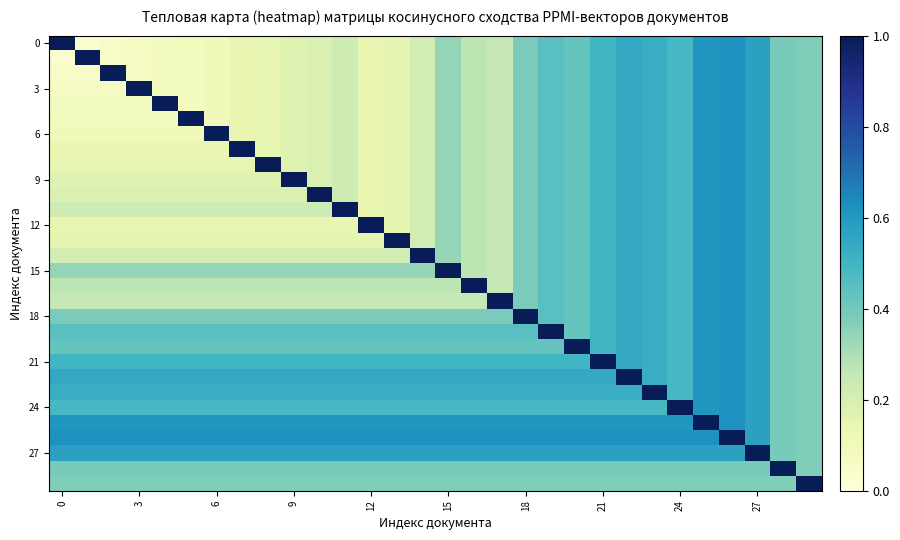

At how many categories does at least one series exceed 0?

30